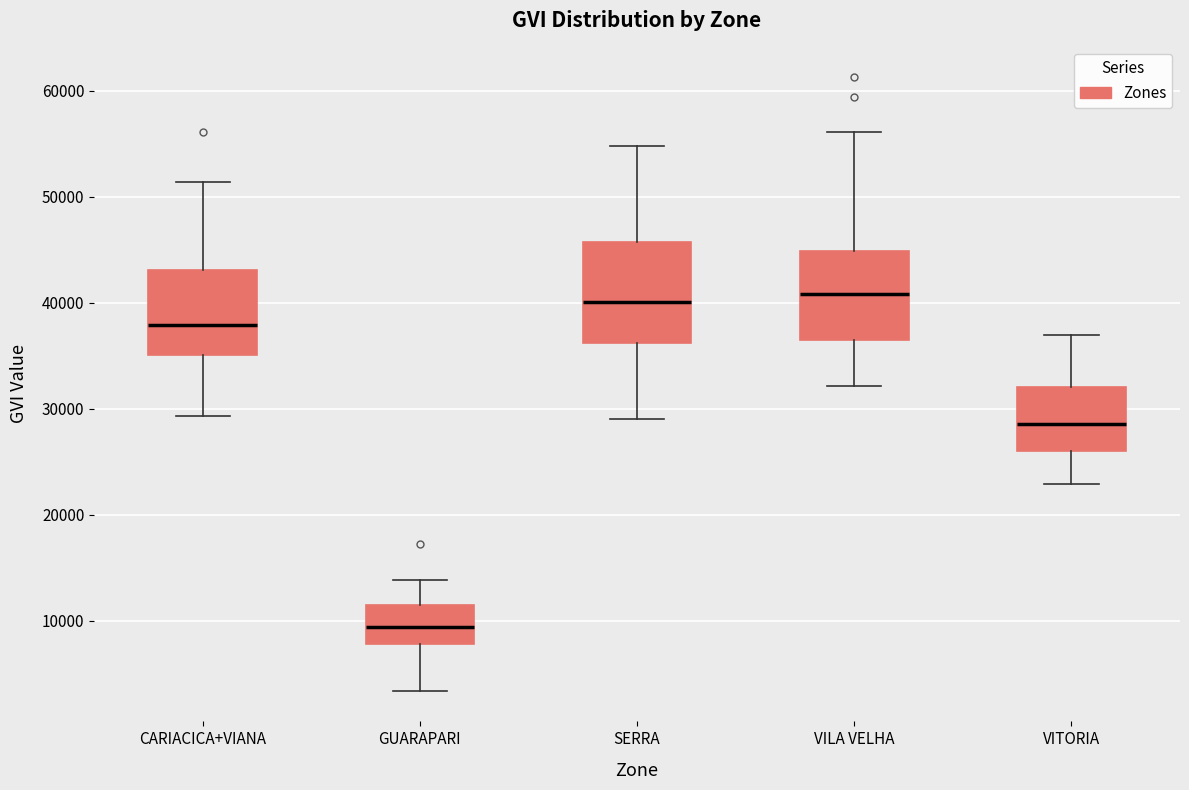

Reading left to right, transcribe this box plot: for each box, give where its median line is, the range the box spans, and where its two whiskers end, as read against the y-axis. The values are not printed on the chart, so give them approximately, as read against the axis.

CARIACICA+VIANA: median 38000, box 35000 to 43000, whiskers 29000 to 51000
GUARAPARI: median 9000, box 8000 to 11000, whiskers 3000 to 14000
SERRA: median 40000, box 36000 to 46000, whiskers 29000 to 55000
VILA VELHA: median 41000, box 36000 to 45000, whiskers 32000 to 56000
VITORIA: median 29000, box 26000 to 32000, whiskers 23000 to 37000